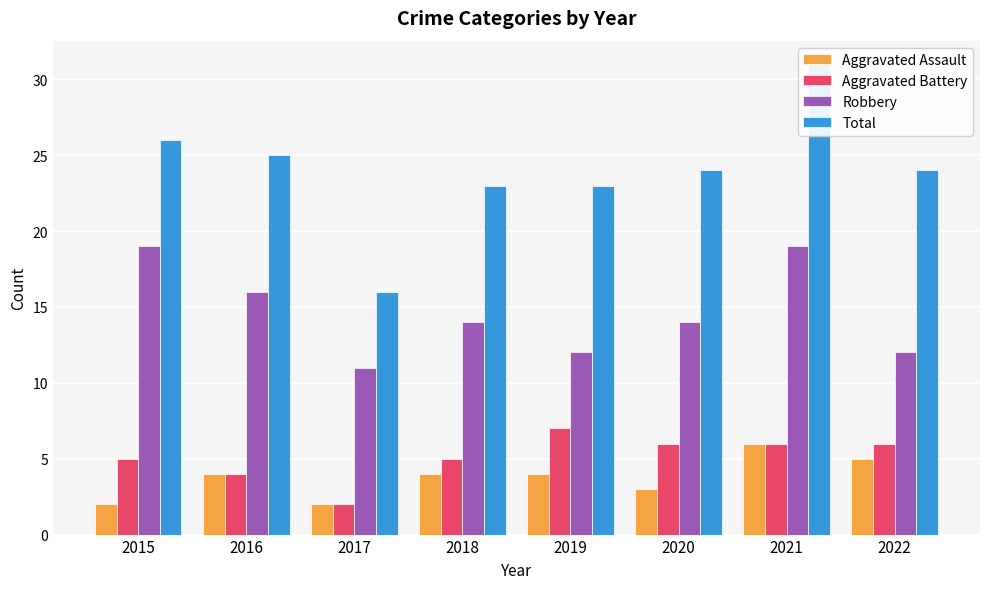

What is the minimum value shown in the chart?

2